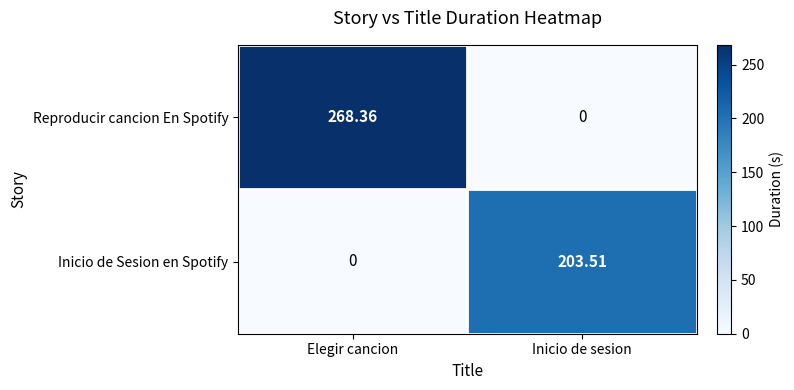

At Elegir cancion, list the series in order from largest to smallest.

Reproducir cancion En Spotify, Inicio de Sesion en Spotify